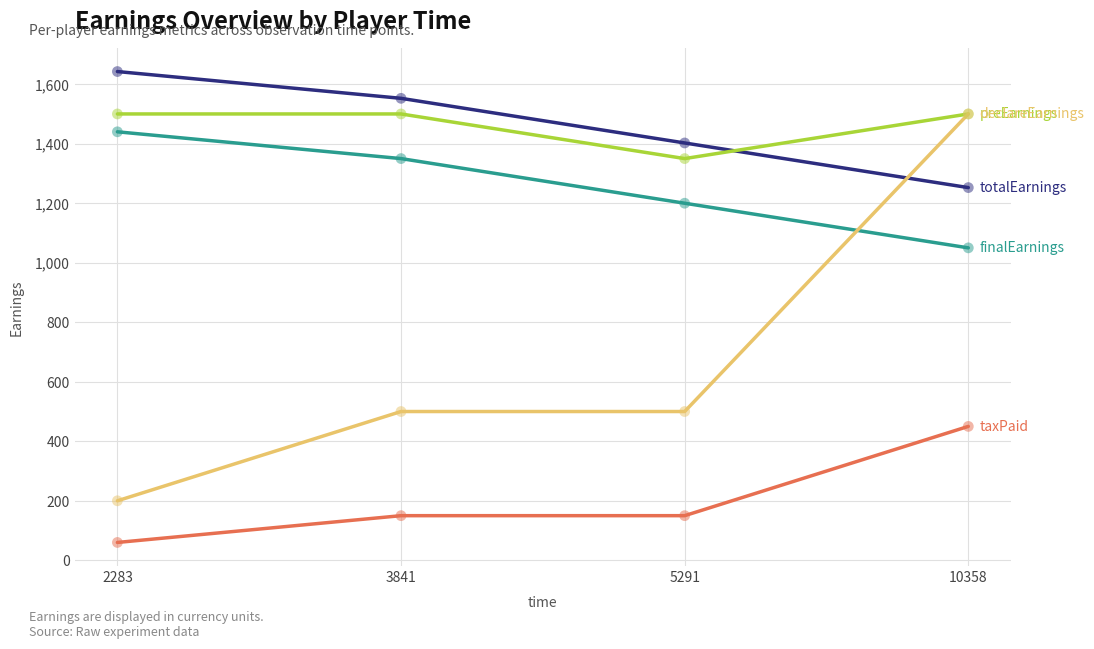

At which category is the sum across all series the highest?

10358